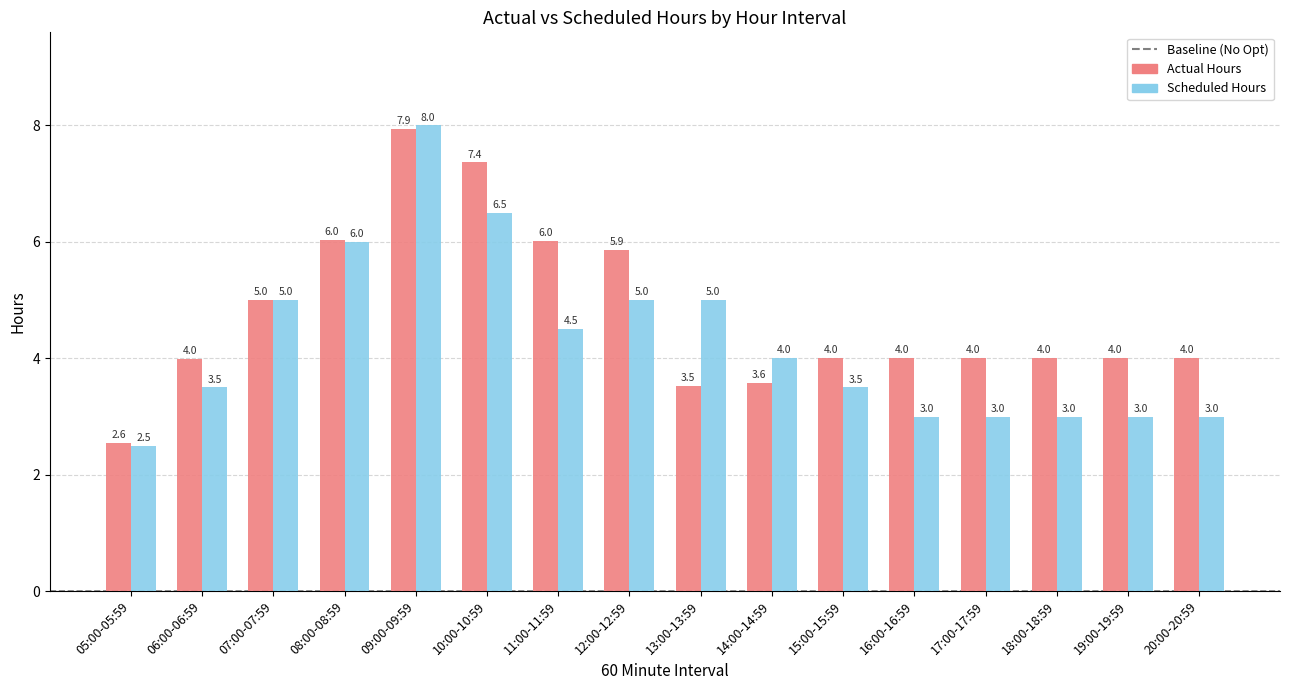

Rank the series at 14:00-14:59 from lowest to highest value.

Actual Hours, Scheduled Hours